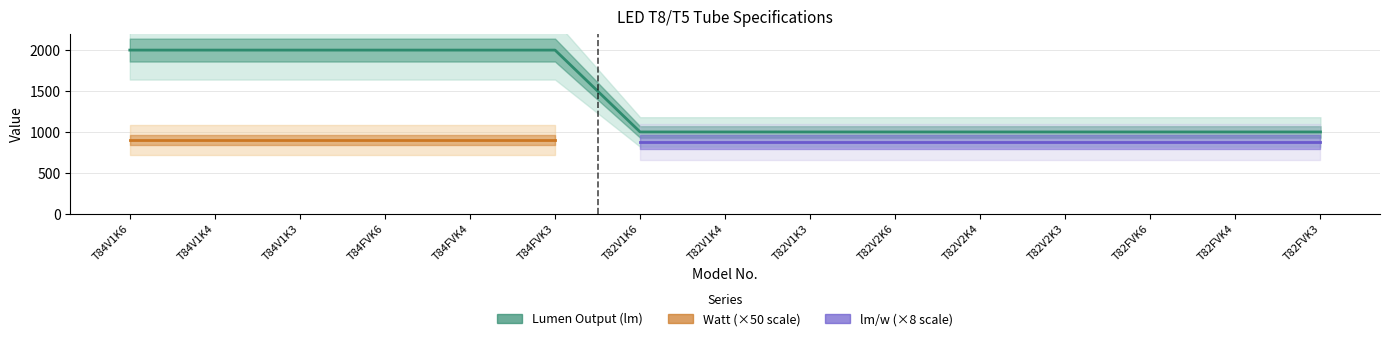

What position from the left is T82V1K6?

7